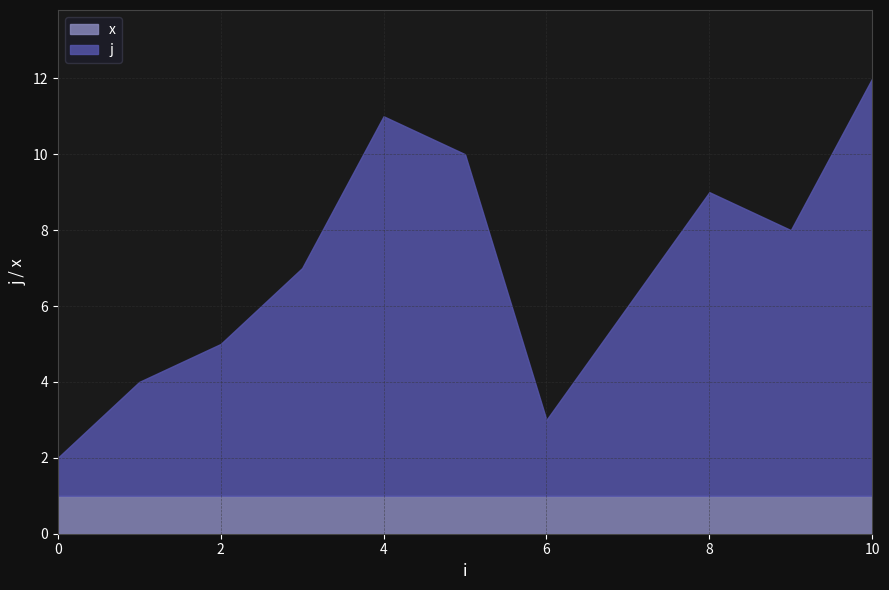

What is the total value across all series at 0?

2